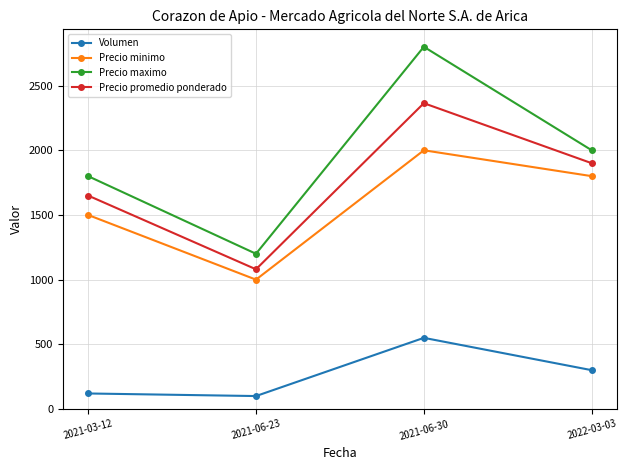

What is the sum of all Volumen values?

1070